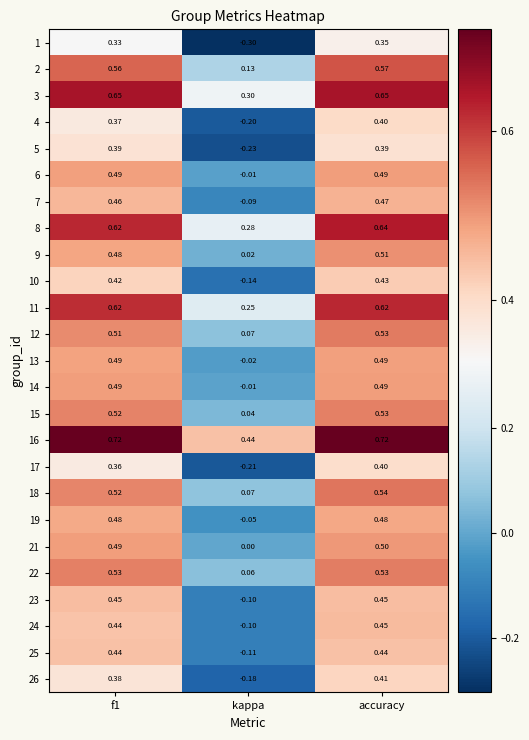

How many data points does each series have?

3